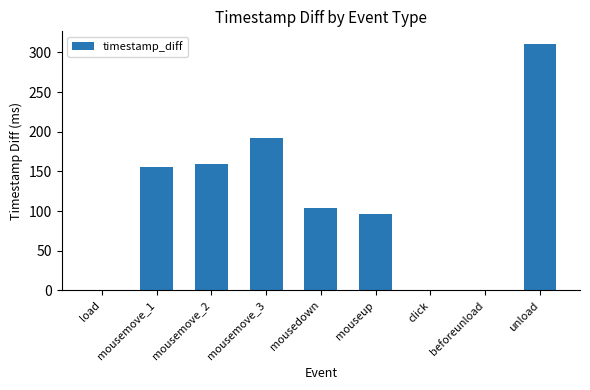

What is the ratio of the value at mousemove_2 to the value at mousemove_3?

0.8